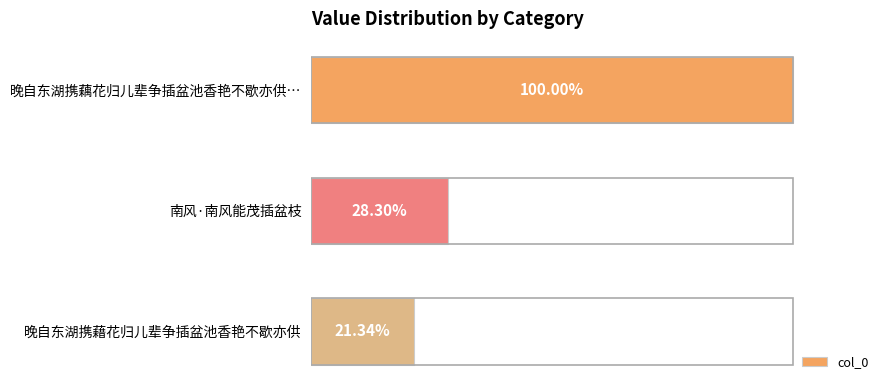

Does the chart contain any negative values?

No